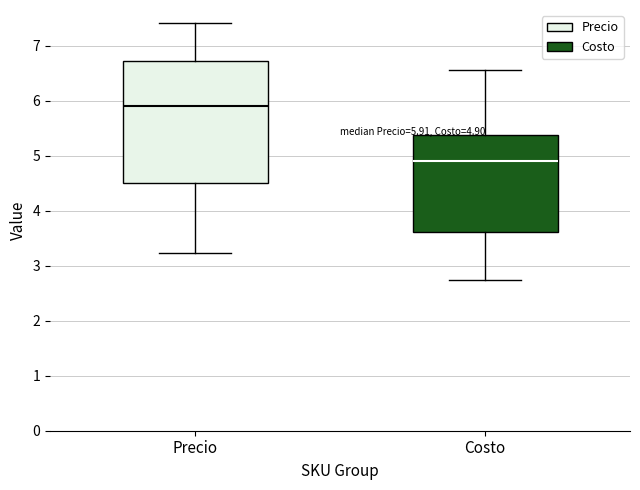

Which box has the lowest median line?

Costo